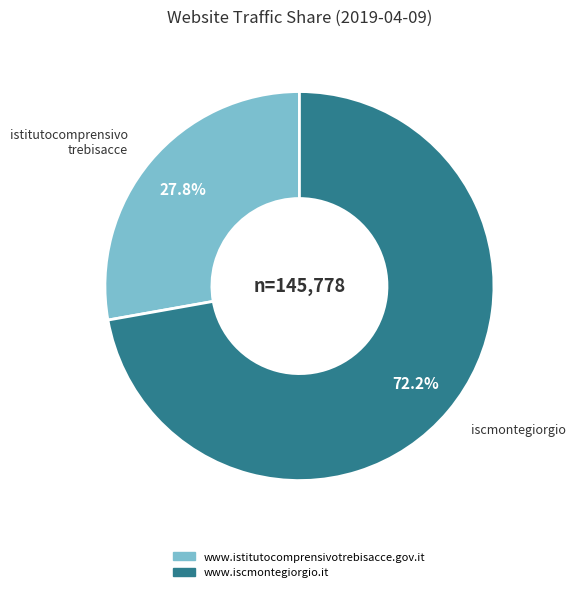

What is the largest slice in the pie chart?

www.iscmontegiorgio.it